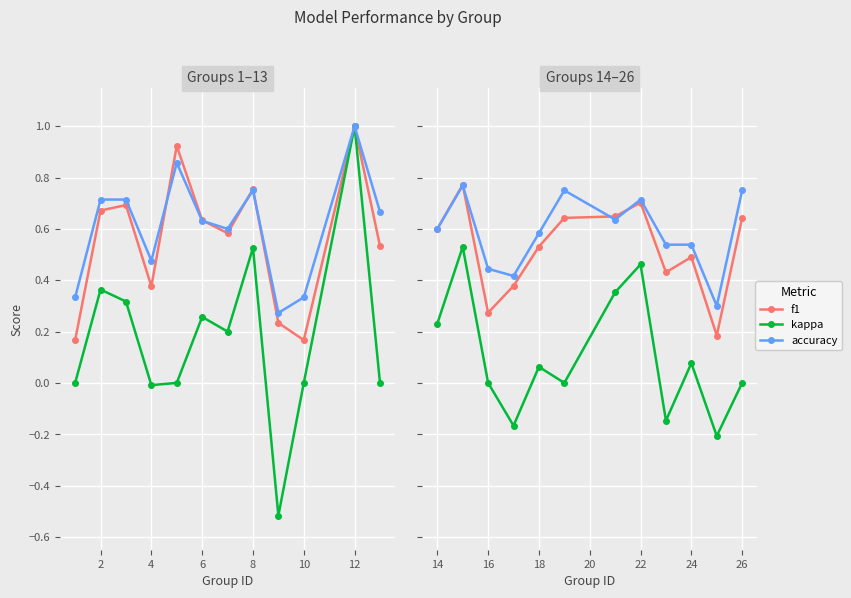

True or false: kappa and f1 intersect in this chart.

False